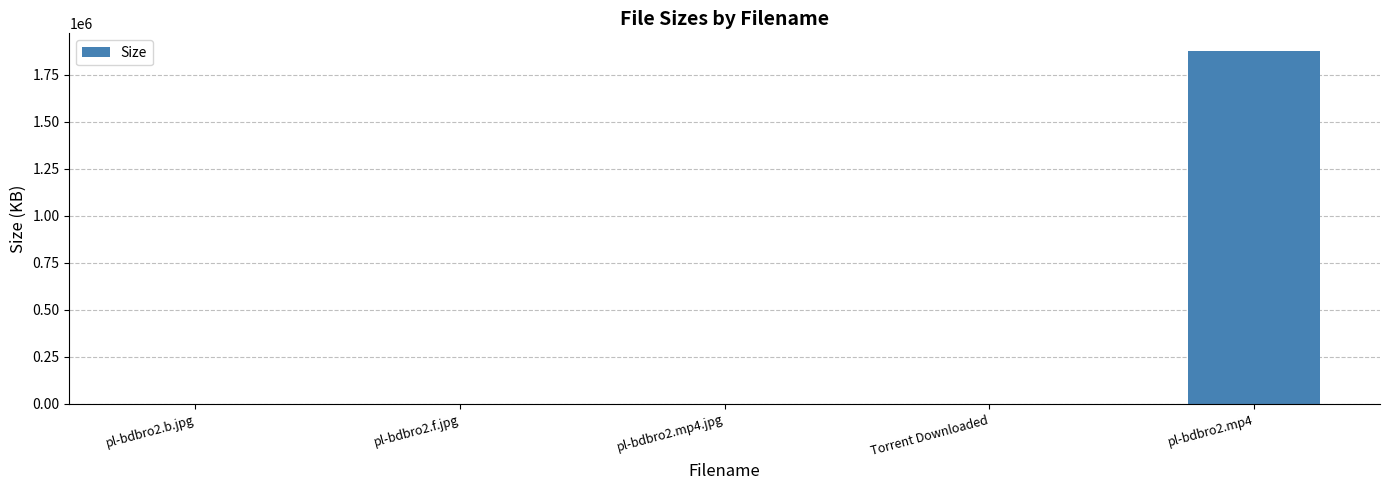

What is the sum of all values?

1877302.6